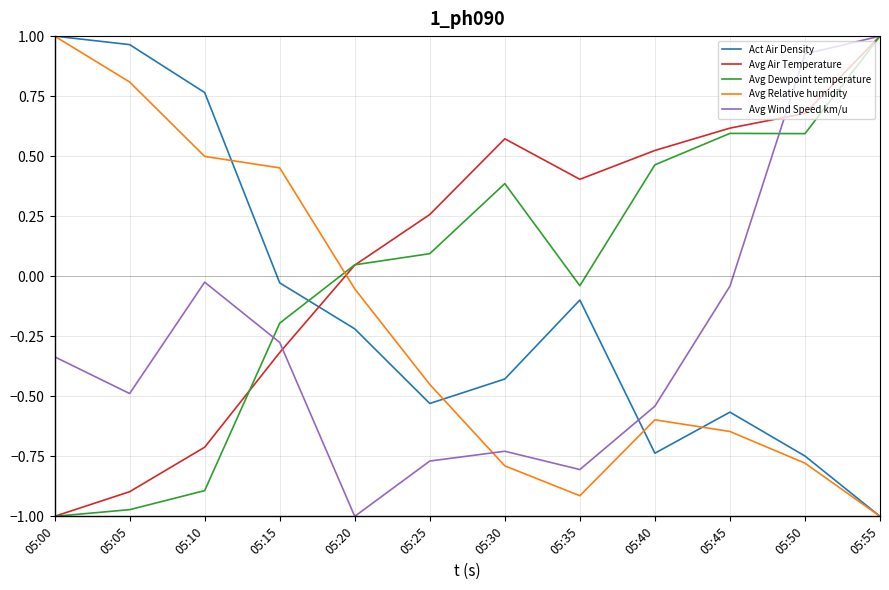

Which series has the largest total across all categories?

Avg Air Temperature